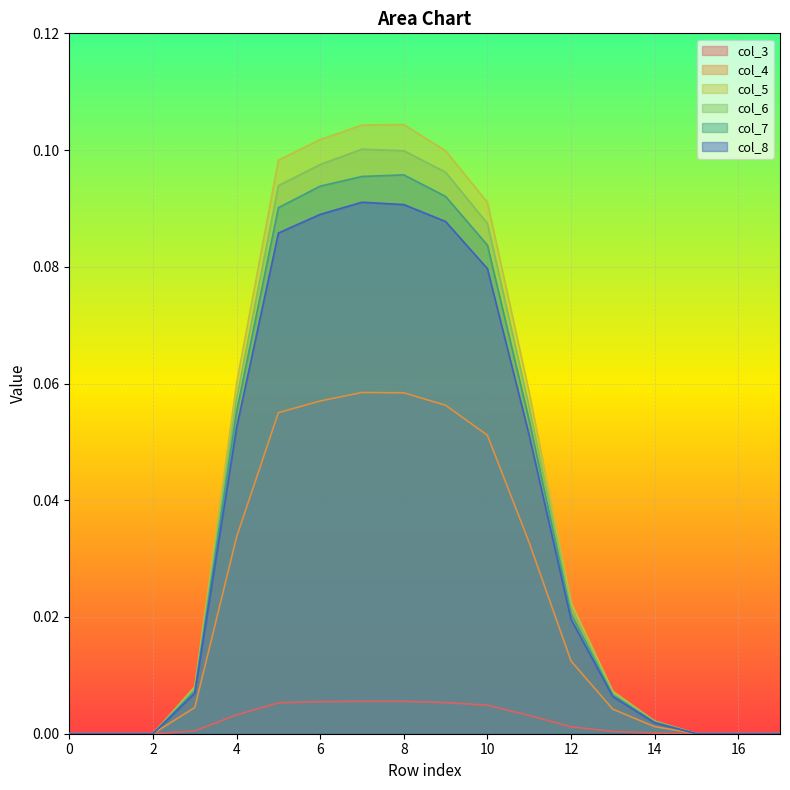

Reading right to left, what are all the values shown in this chart?

col_3: 0.0	0.0	0.0	0.0	0.0	0.0	0.0	0.0	0.0	0.0	0.0	0.0	0.0	0.0	0.0	0.0	0.0	0.0
col_4: 0.0	0.0	0.0	0.0	0.0	0.0	0.0	0.1	0.1	0.1	0.1	0.1	0.1	0.0	0.0	0.0	0.0	0.0
col_5: 0.0	0.0	0.0	0.0	0.0	0.0	0.1	0.1	0.1	0.1	0.1	0.1	0.1	0.1	0.0	0.0	0.0	0.0
col_6: 0.0	0.0	0.0	0.0	0.0	0.0	0.1	0.1	0.1	0.1	0.1	0.1	0.1	0.1	0.0	0.0	0.0	0.0
col_7: 0.0	0.0	0.0	0.0	0.0	0.0	0.1	0.1	0.1	0.1	0.1	0.1	0.1	0.1	0.0	0.0	0.0	0.0
col_8: 0.0	0.0	0.0	0.0	0.0	0.0	0.1	0.1	0.1	0.1	0.1	0.1	0.1	0.1	0.0	0.0	0.0	0.0